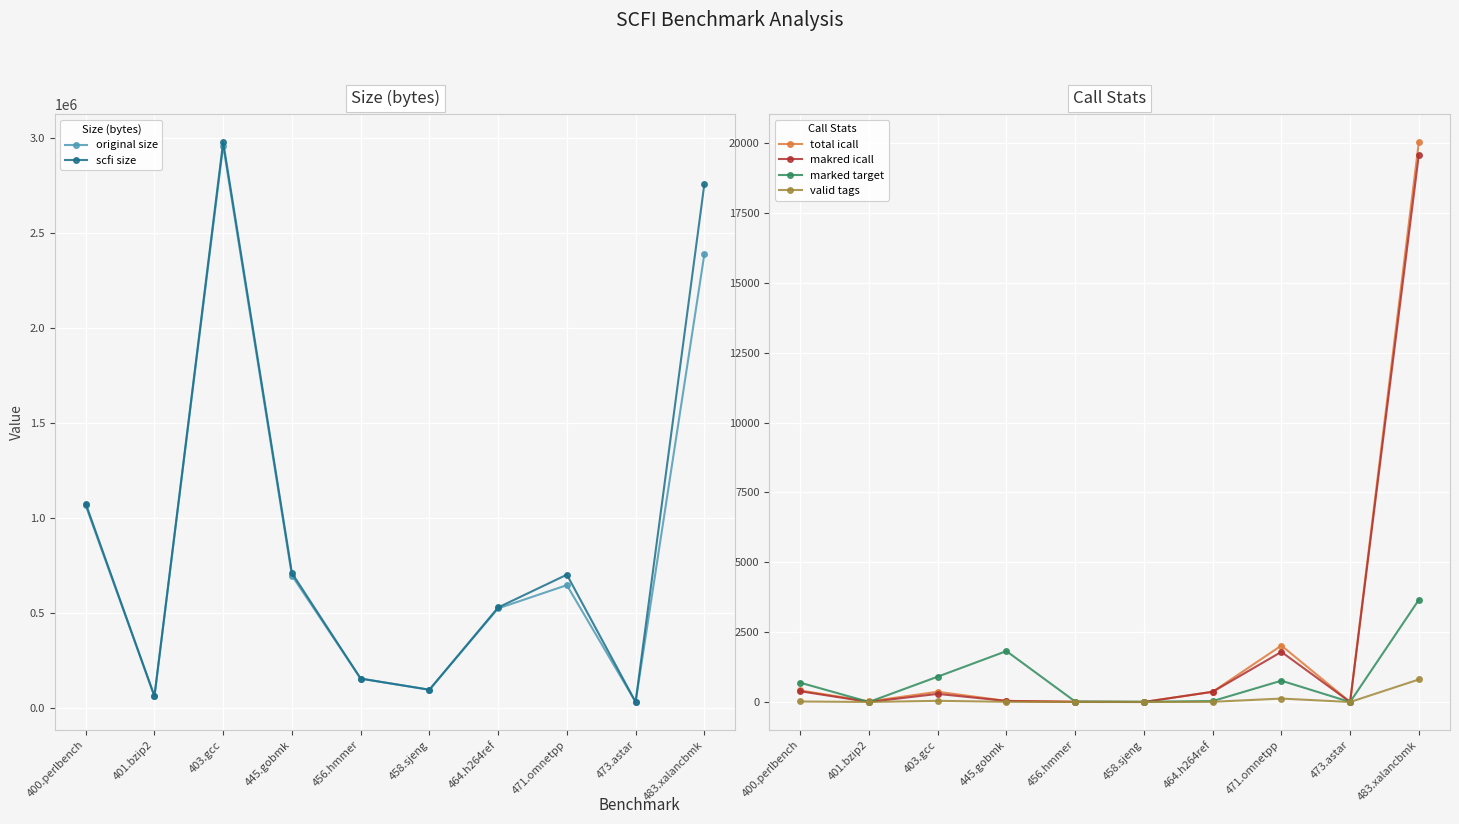

What is the difference between the highest and lowest values at 445.gobmk?

709245